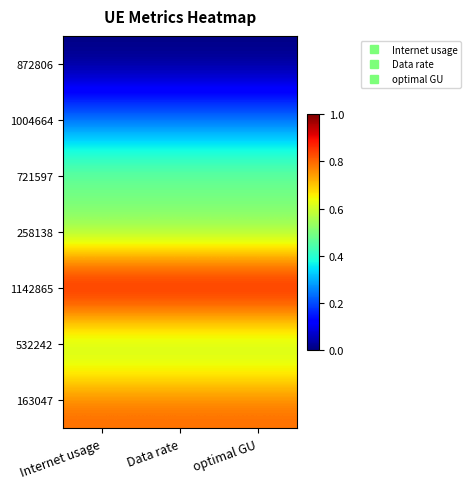

At which category is the sum across all series the highest?

Internet usage